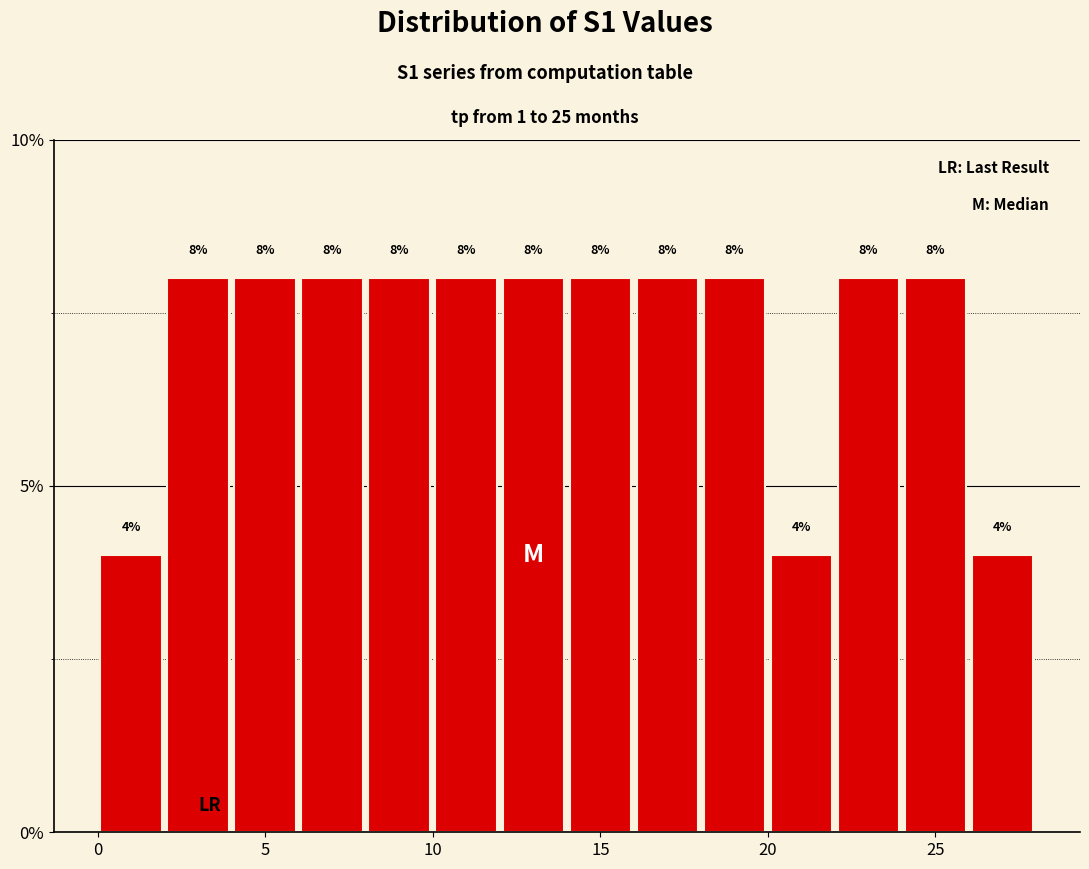

How tall is the bar that spans 0 to 2 on the x-axis?

4